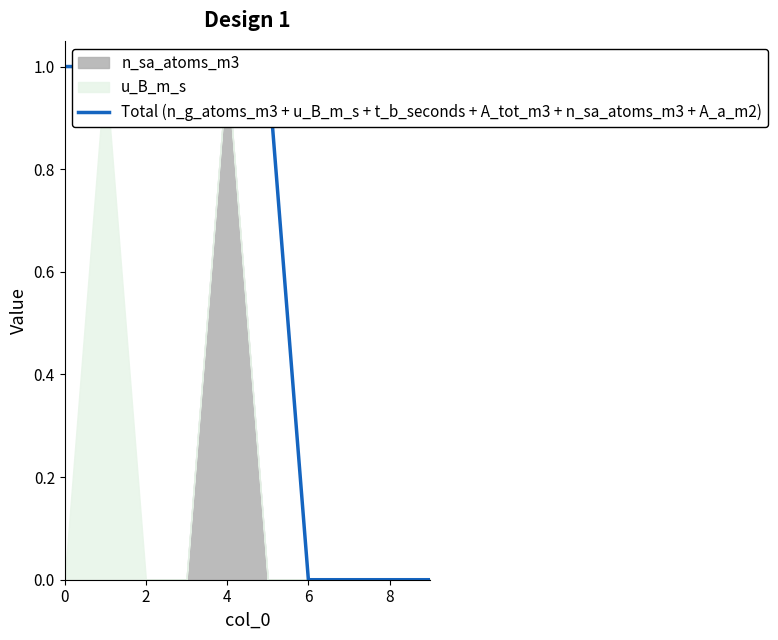

Does the chart have visible grid lines?

No